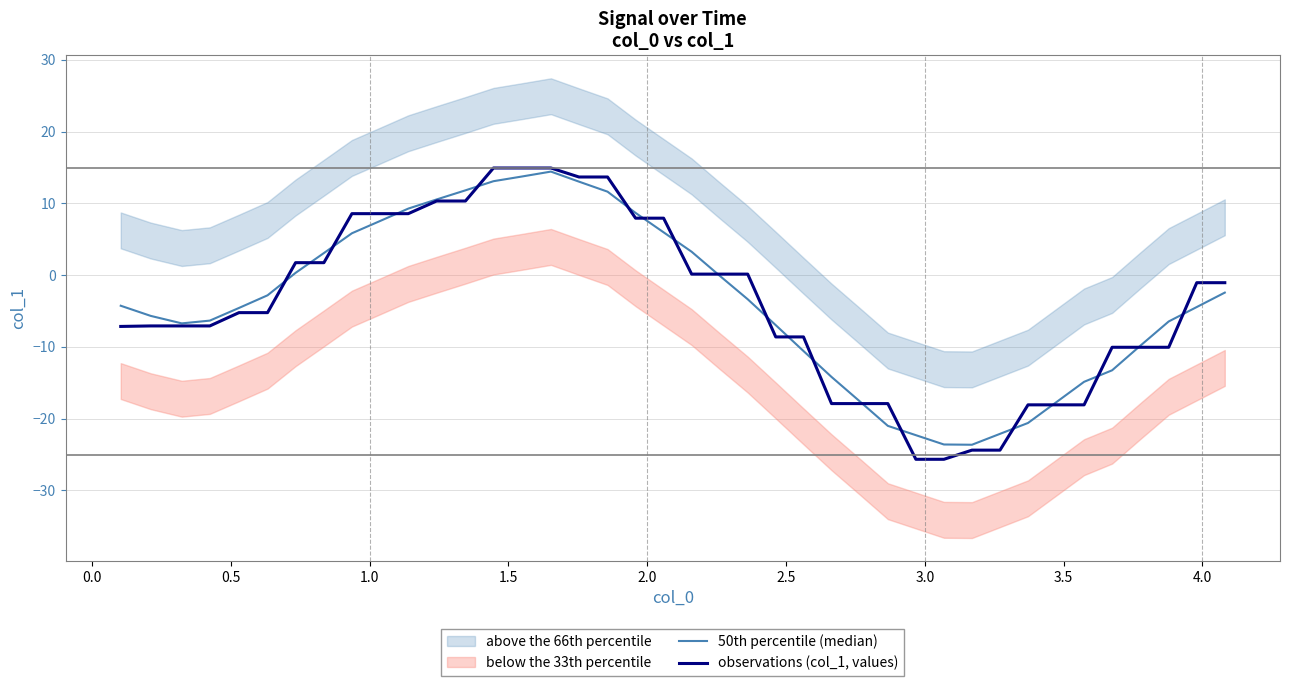

What is the maximum value for observations (col_1, values)?

14.9